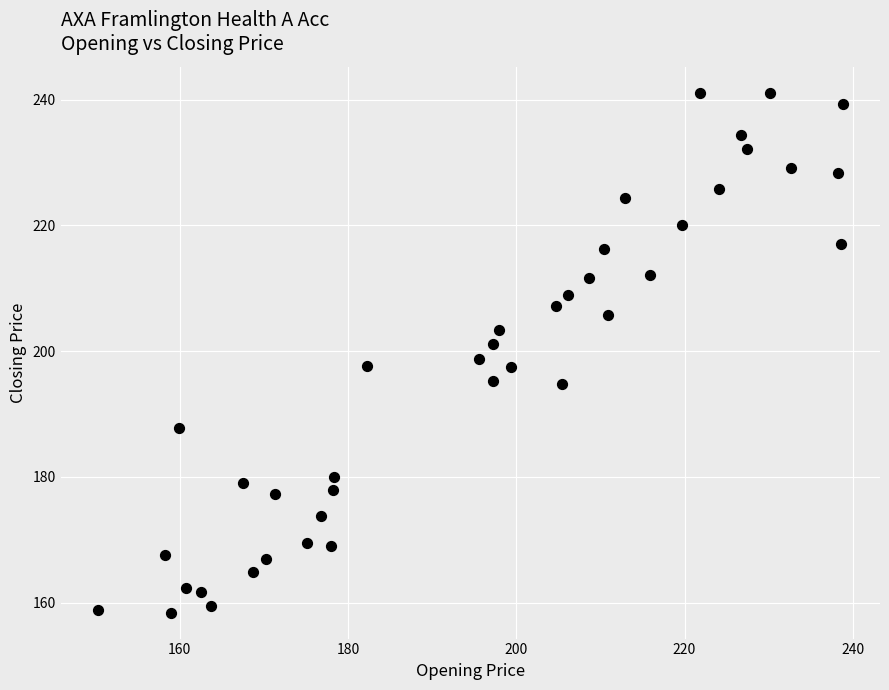

What is the range of Y values (max minus min)?

82.7